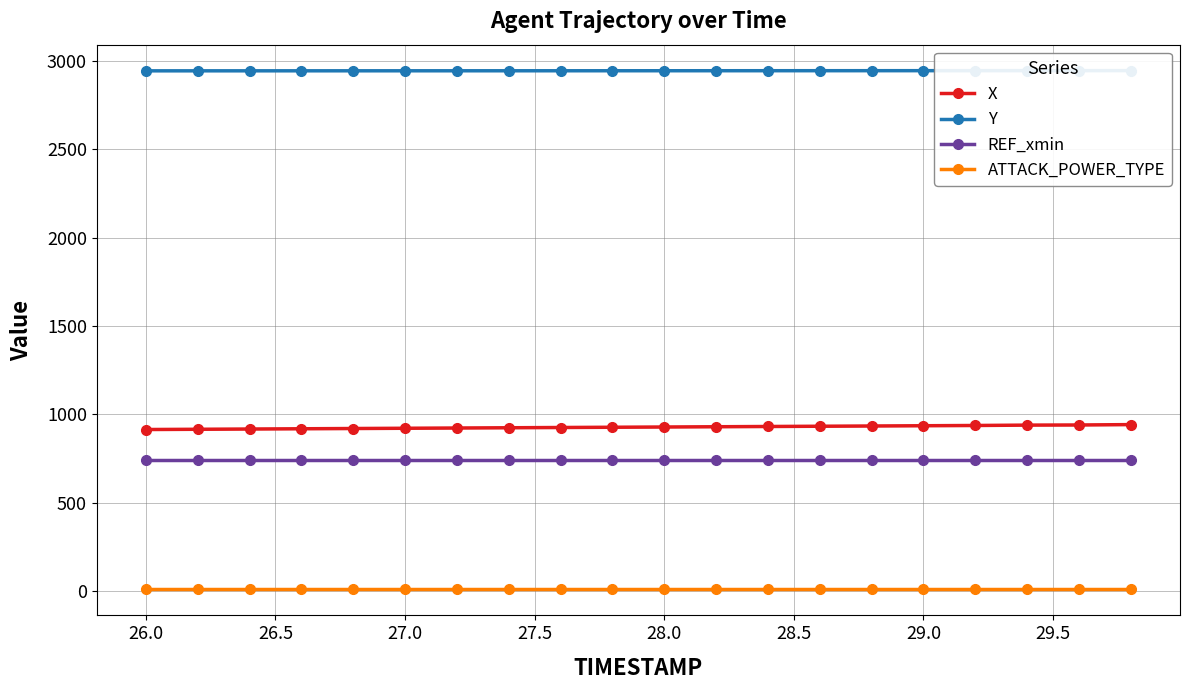

True or false: X and ATTACK_POWER_TYPE intersect in this chart.

False